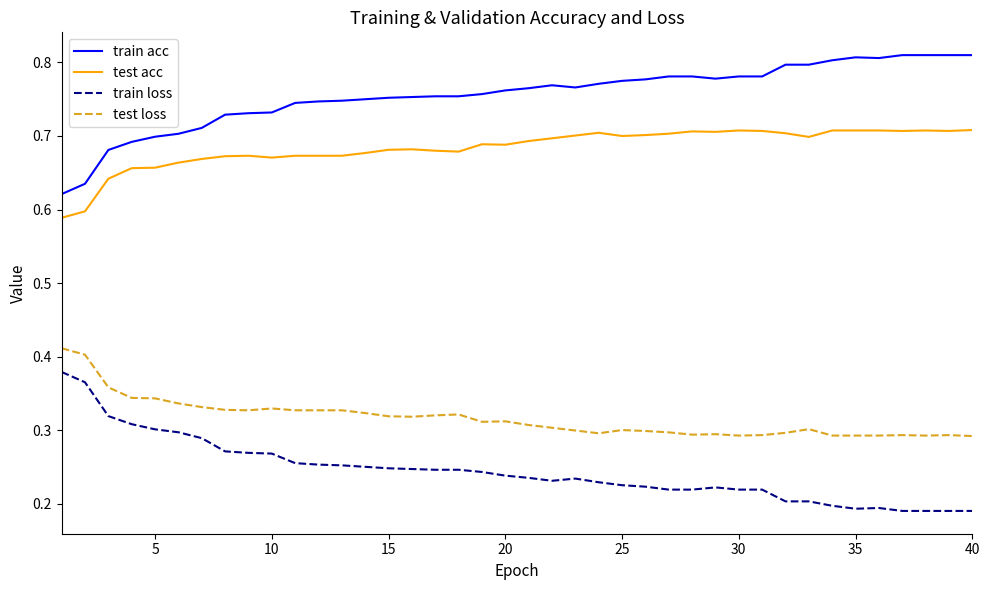

True or false: train loss and test acc intersect in this chart.

False